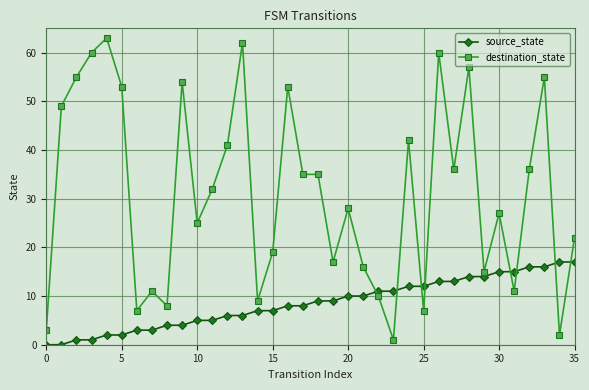

Reading left to right, list all the values displayed in this chart.

source_state: 0	0	1	1	2	2	3	3	4	4	5	5	6	6	7	7	8	8	9	9	10	10	11	11	12	12	13	13	14	14	15	15	16	16	17	17
destination_state: 3	49	55	60	63	53	7	11	8	54	25	32	41	62	9	19	53	35	35	17	28	16	10	1	42	7	60	36	57	15	27	11	36	55	2	22